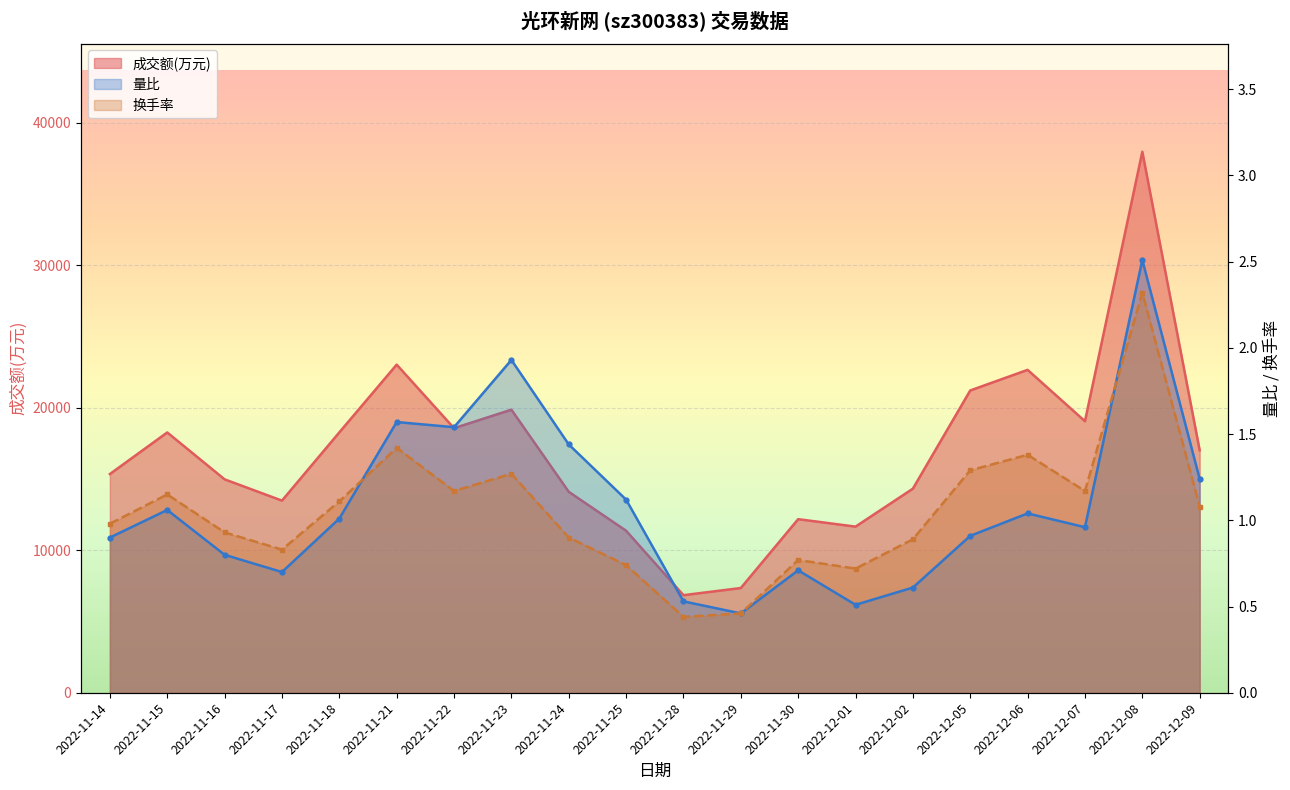

What is the average value of the 成交额(万元) series?

16876.0